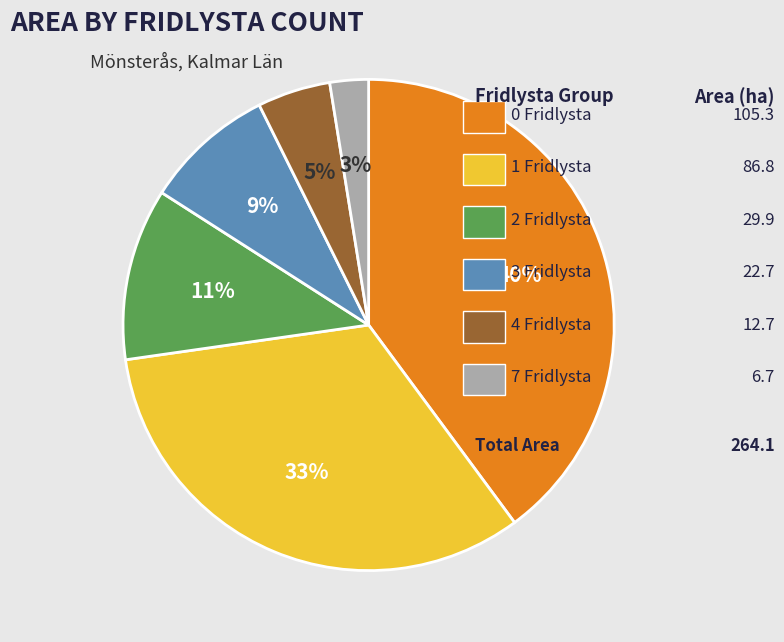

How many segments does this pie chart have?

6